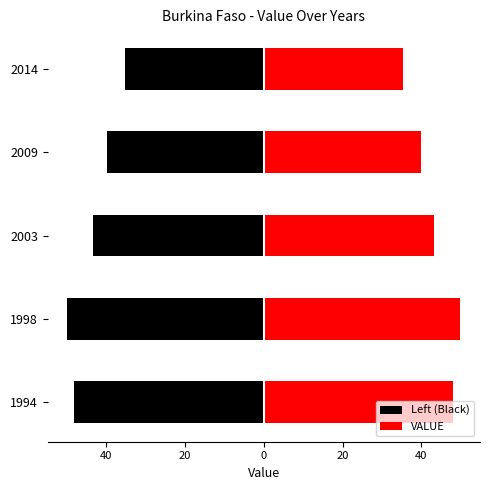

What is the difference between the highest and lowest values at 20?

86.6